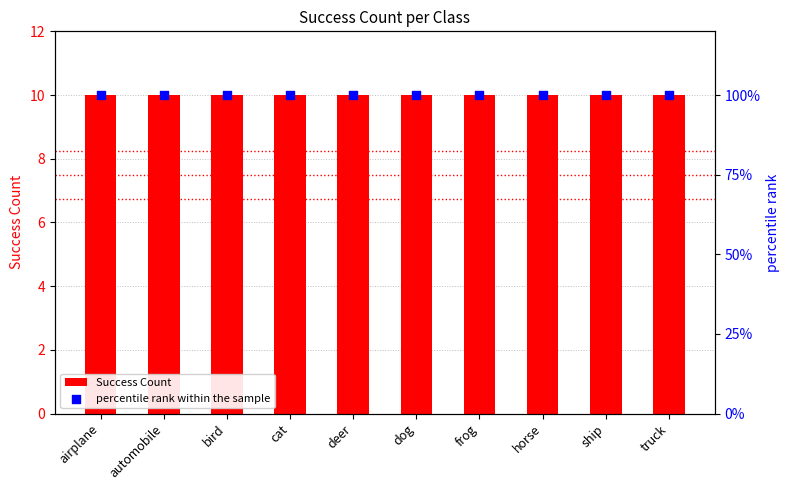

At which category is the sum across all series the highest?

airplane